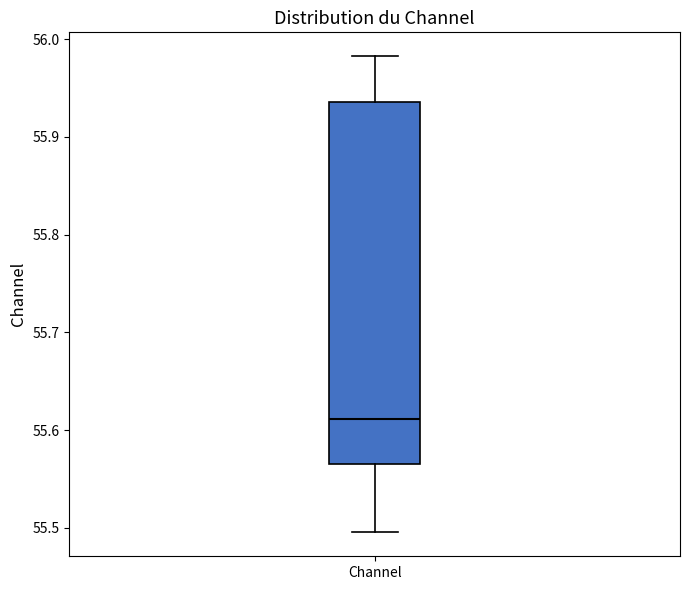

Where does the lower whisker of the box for Channel end on the y-axis? The values are not printed on the chart, so give them approximately, as read against the axis.

55.50